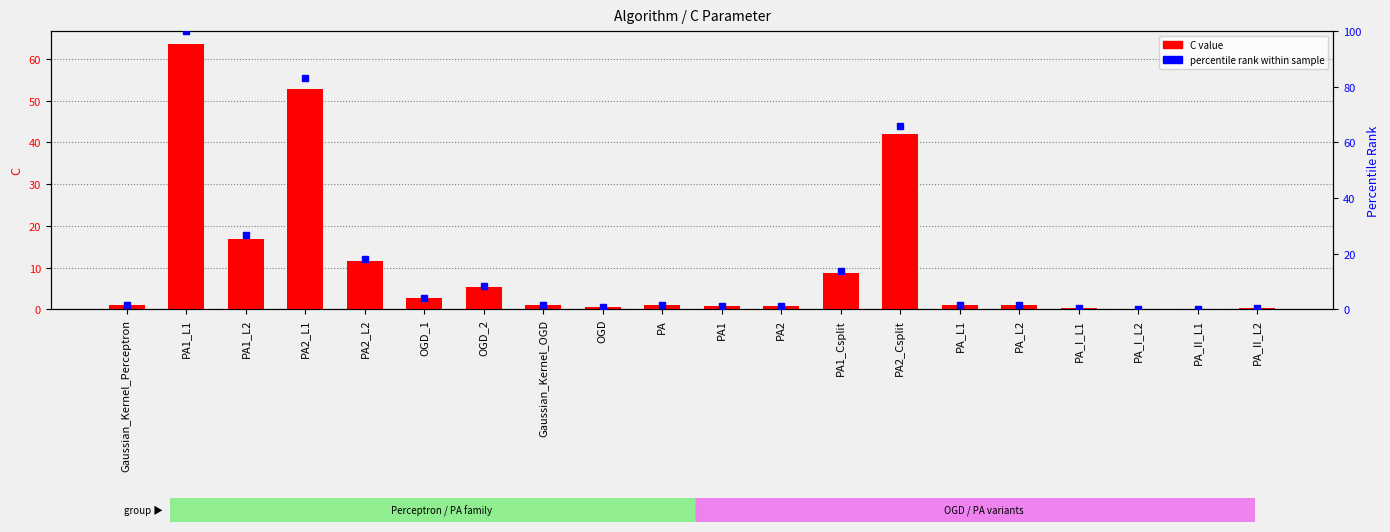

What is the value of the percentile rank within sample bar at the 13th from the left?

13.6